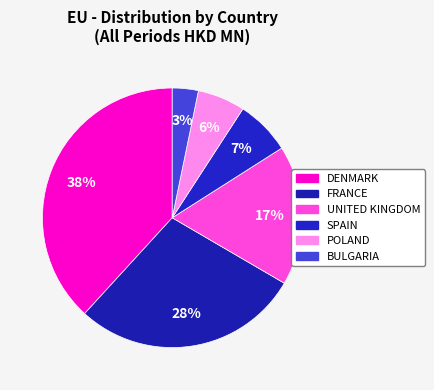

The SPAIN slice represents 7% of the pie. True or false?

True